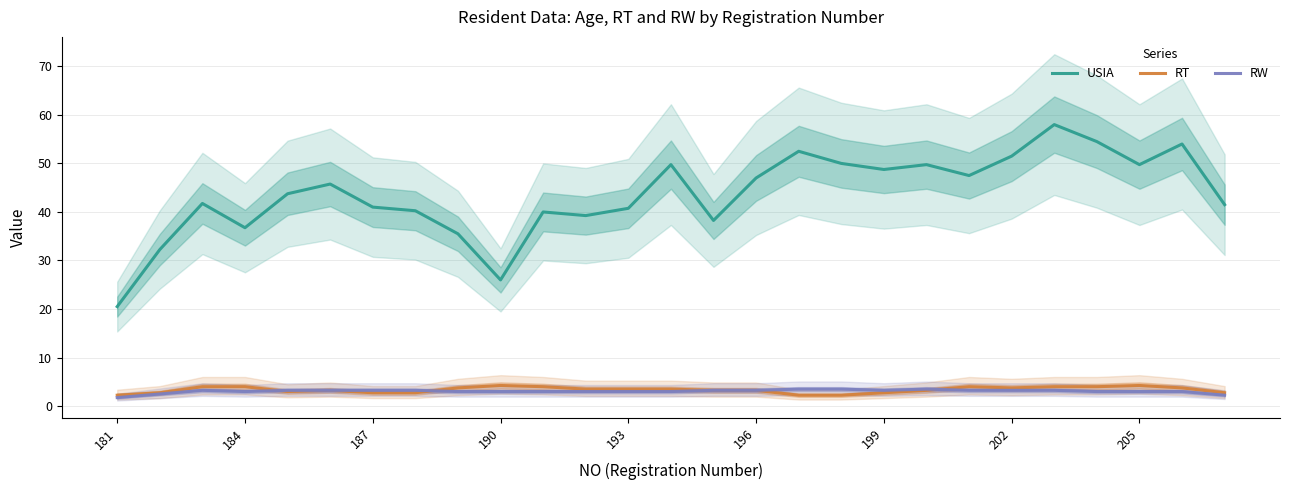

How many data points in USIA are less than 43?

13